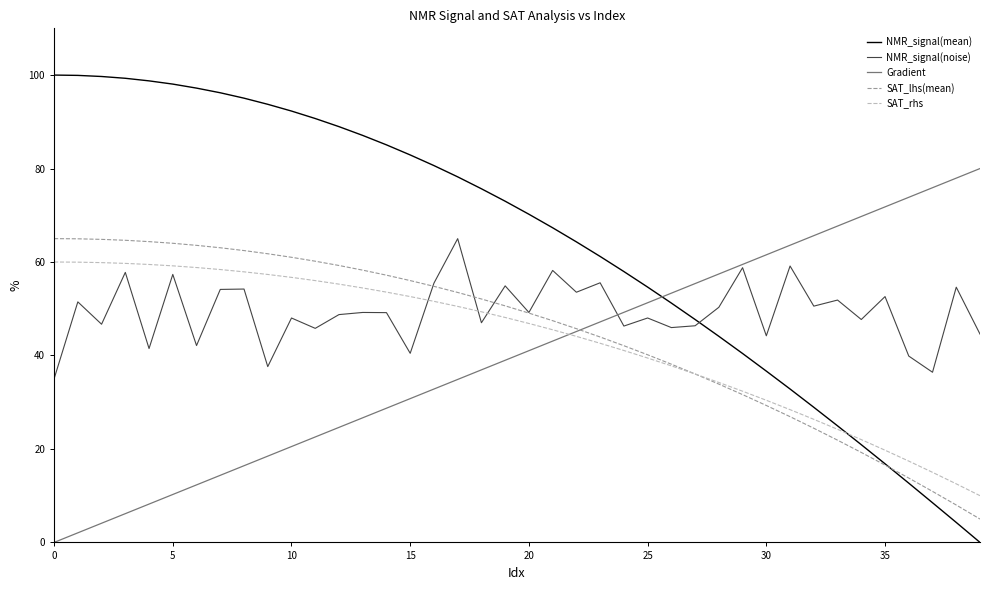

Which series has the largest total across all categories?

NMR_signal(mean)